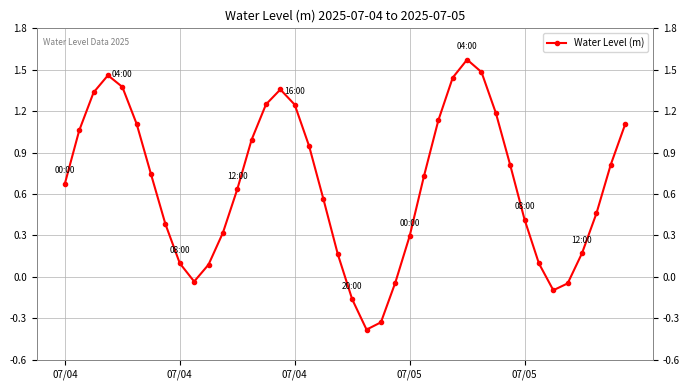

At which label is the value closest to 0?

9